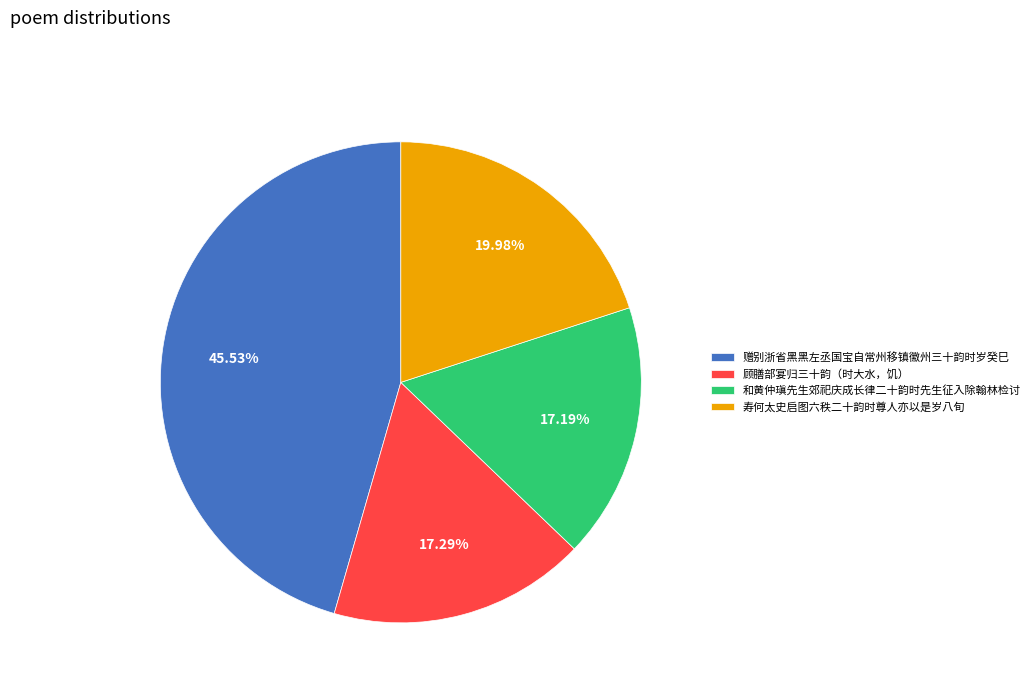

Which has a higher value, 寿何太史启图六秩二十韵时尊人亦以是岁八旬 or 赠别浙省黑黑左丞国宝自常州移镇徽州三十韵时岁癸巳?

赠别浙省黑黑左丞国宝自常州移镇徽州三十韵时岁癸巳